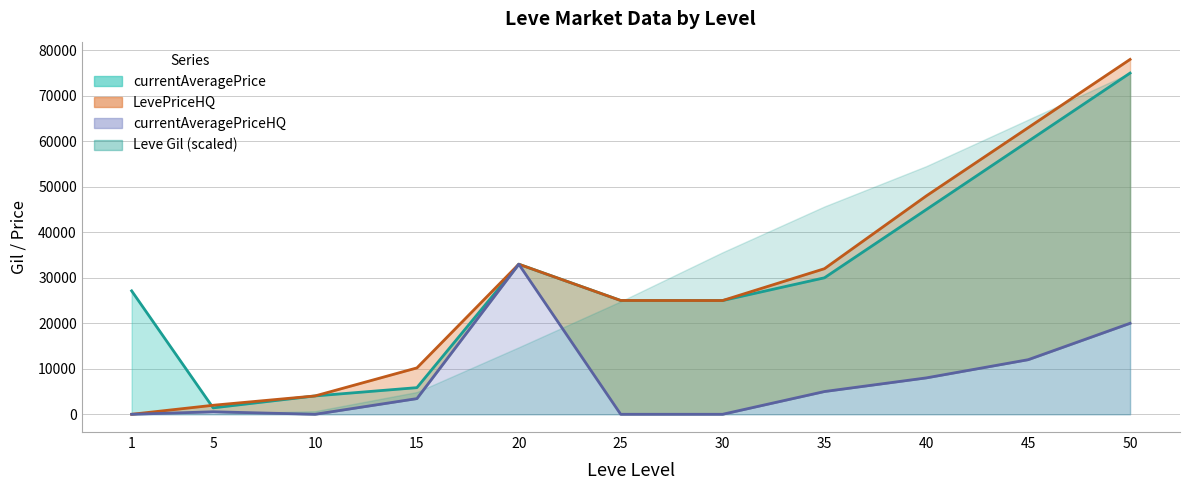

At which label is LevePriceHQ closest to 39000?

20